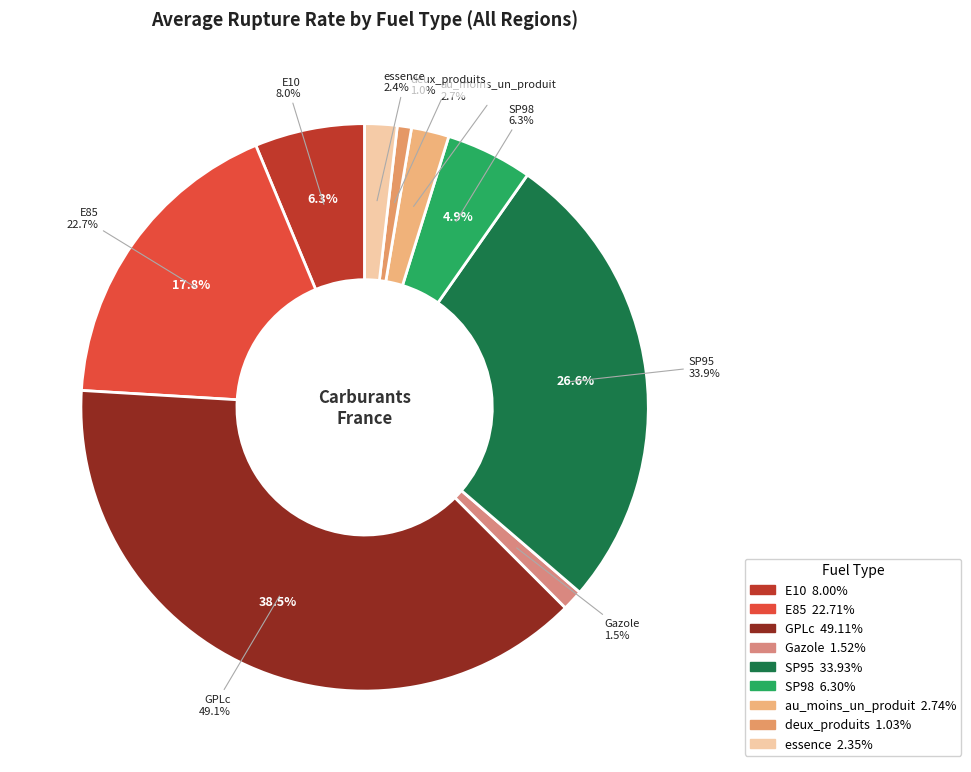

What percentage is the essence slice, to the nearest percent?

2%